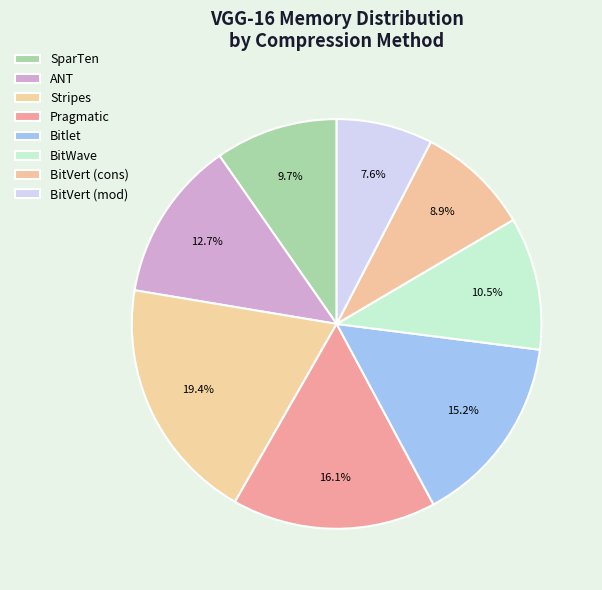

To the nearest percent, what is the difference between the largest and smallest slice percentages?

12%